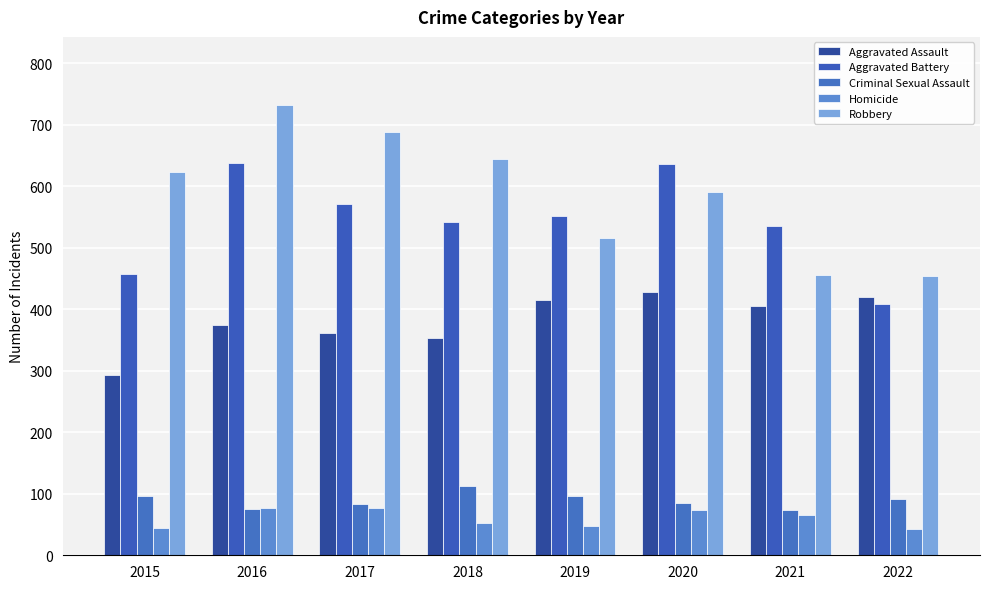

Reading left to right, what are all the values shown in this chart?

Aggravated Assault: 2015=293	2016=374	2017=361	2018=353	2019=415	2020=428	2021=405	2022=420
Aggravated Battery: 2015=457	2016=638	2017=571	2018=542	2019=551	2020=636	2021=536	2022=408
Criminal Sexual Assault: 2015=97	2016=75	2017=84	2018=113	2019=97	2020=85	2021=73	2022=91
Homicide: 2015=45	2016=77	2017=77	2018=52	2019=48	2020=73	2021=66	2022=42
Robbery: 2015=623	2016=733	2017=689	2018=644	2019=516	2020=591	2021=456	2022=454